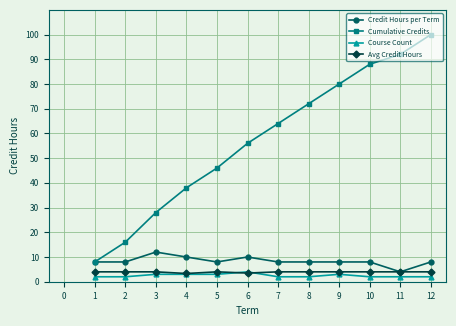

True or false: Course Count and Cumulative Credits cross at least once.

False